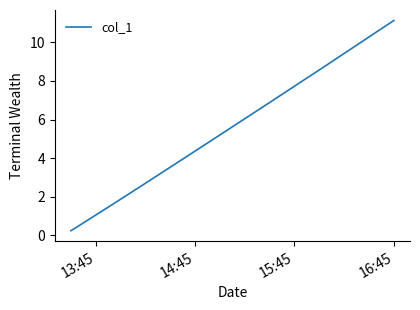

What is the difference between the maximum and minimum values?

10.9